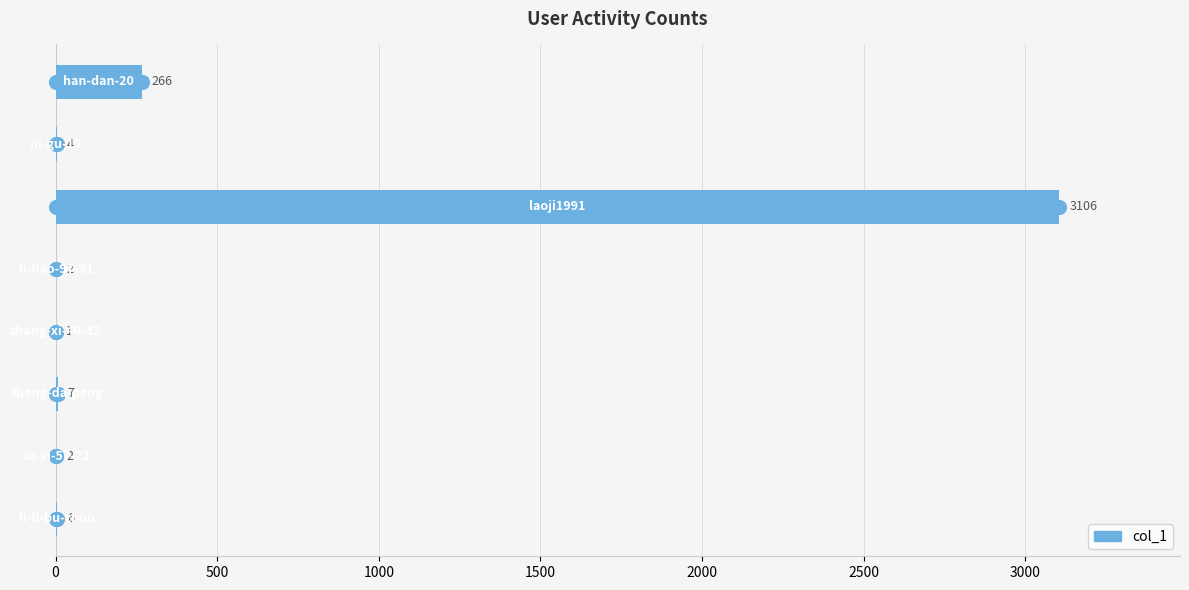

Are the bars horizontal?

Yes